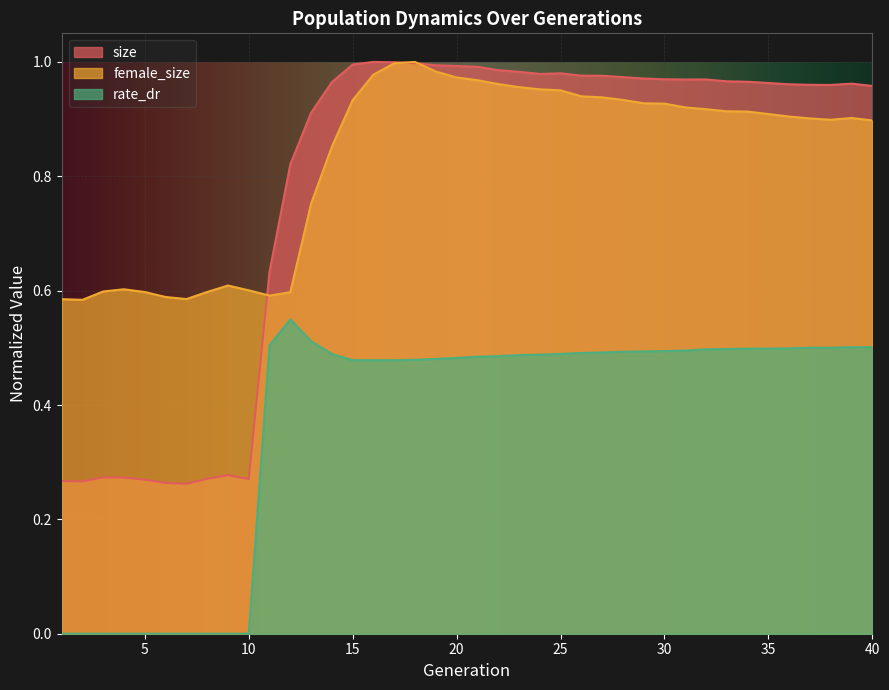

At 36, list the series in order from largest to smallest.

size, female_size, rate_dr